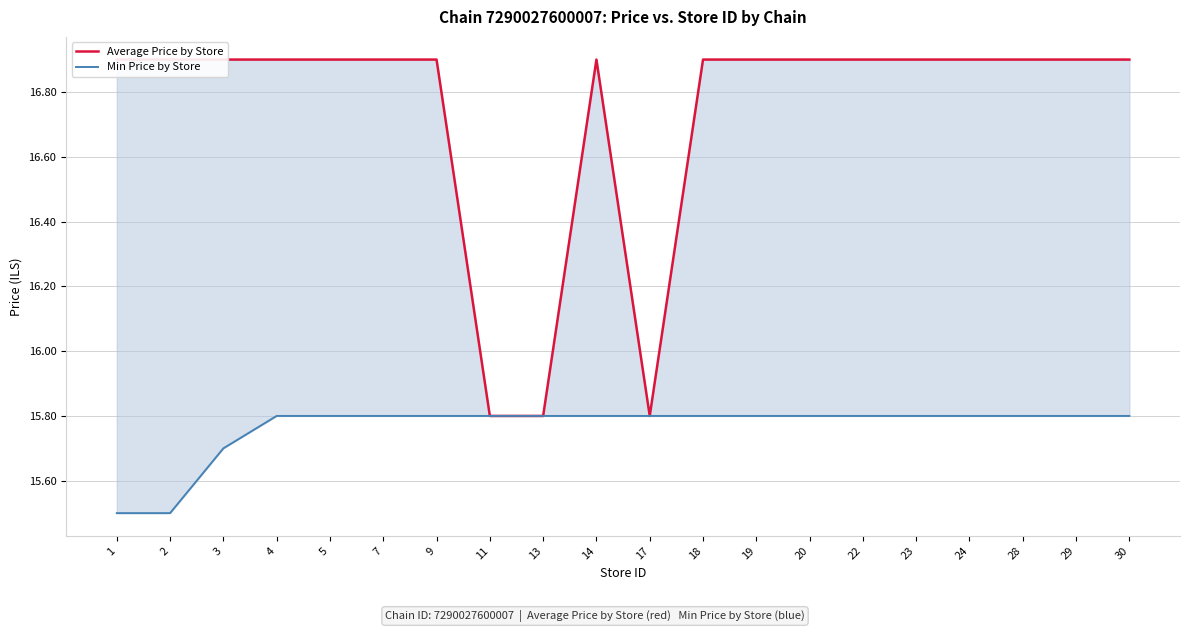

Reading left to right, extract all data points from this chart.

Average Price by Store: 16.9	16.9	16.9	16.9	16.9	16.9	16.9	15.8	15.8	16.9	15.8	16.9	16.9	16.9	16.9	16.9	16.9	16.9	16.9	16.9
Min Price by Store: 15.5	15.5	15.7	15.8	15.8	15.8	15.8	15.8	15.8	15.8	15.8	15.8	15.8	15.8	15.8	15.8	15.8	15.8	15.8	15.8